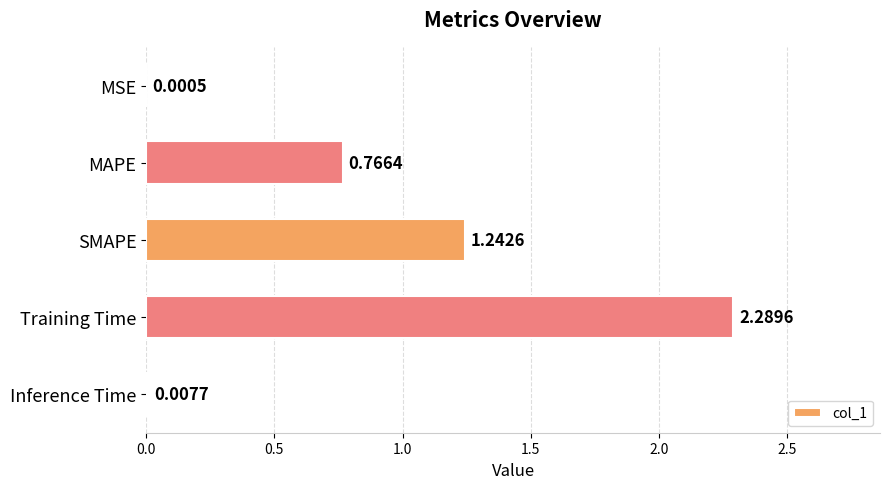

At which category does the chart reach its peak across all series?

Training Time